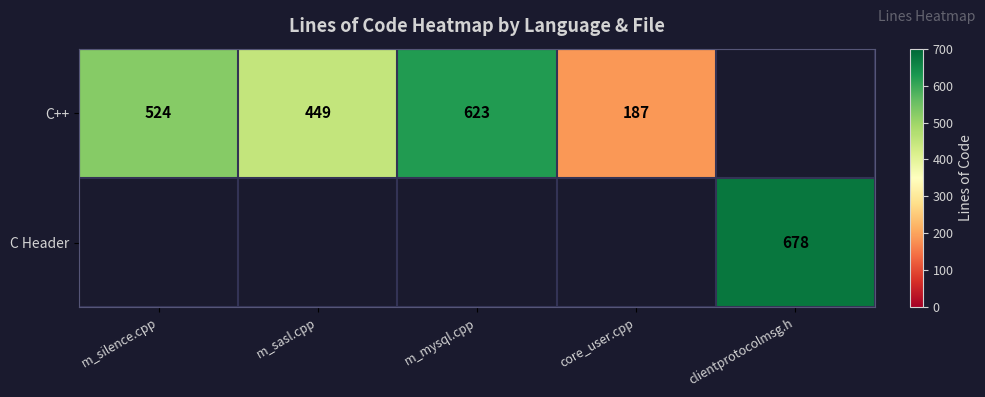

Is it true that C++ equals 619.3 at m_sasl.cpp?

False